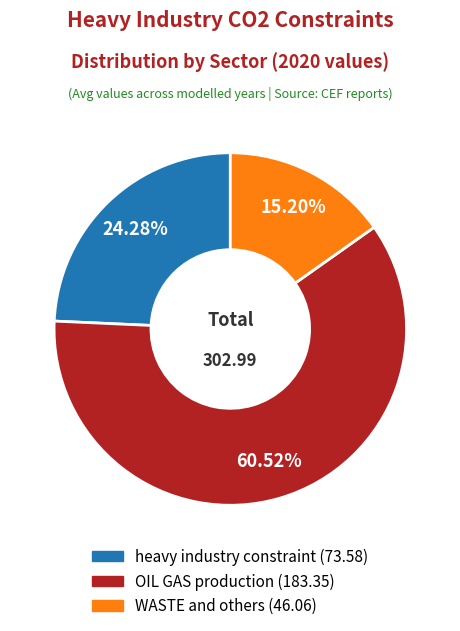

Rank the categories by value from lowest to highest.

WASTE and others, heavy industry constraint, OIL GAS production